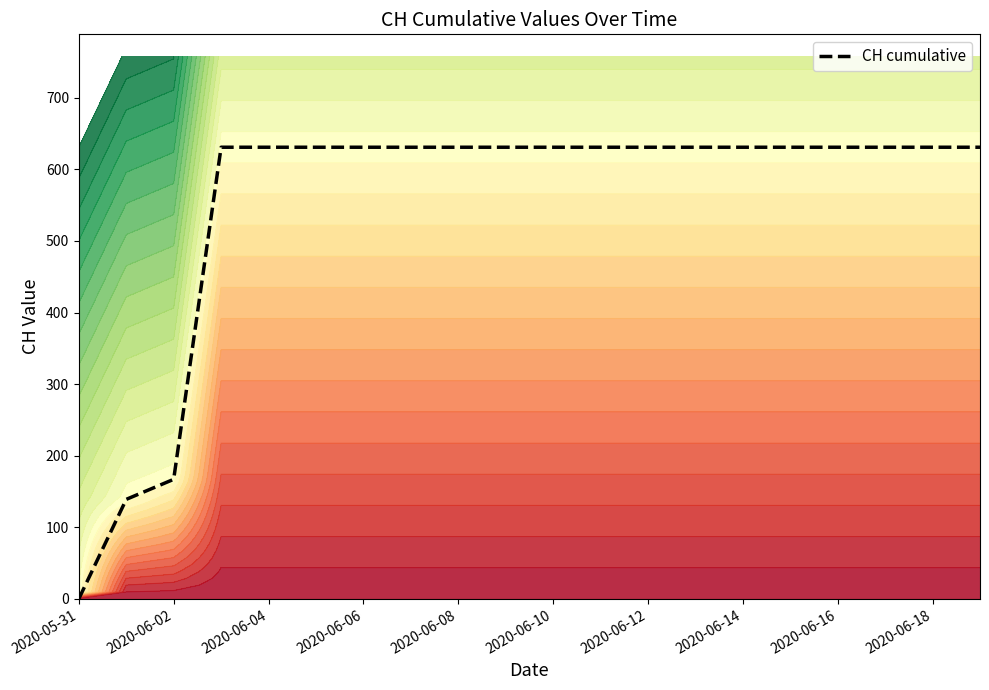

How many distinct data groups are displayed?

1